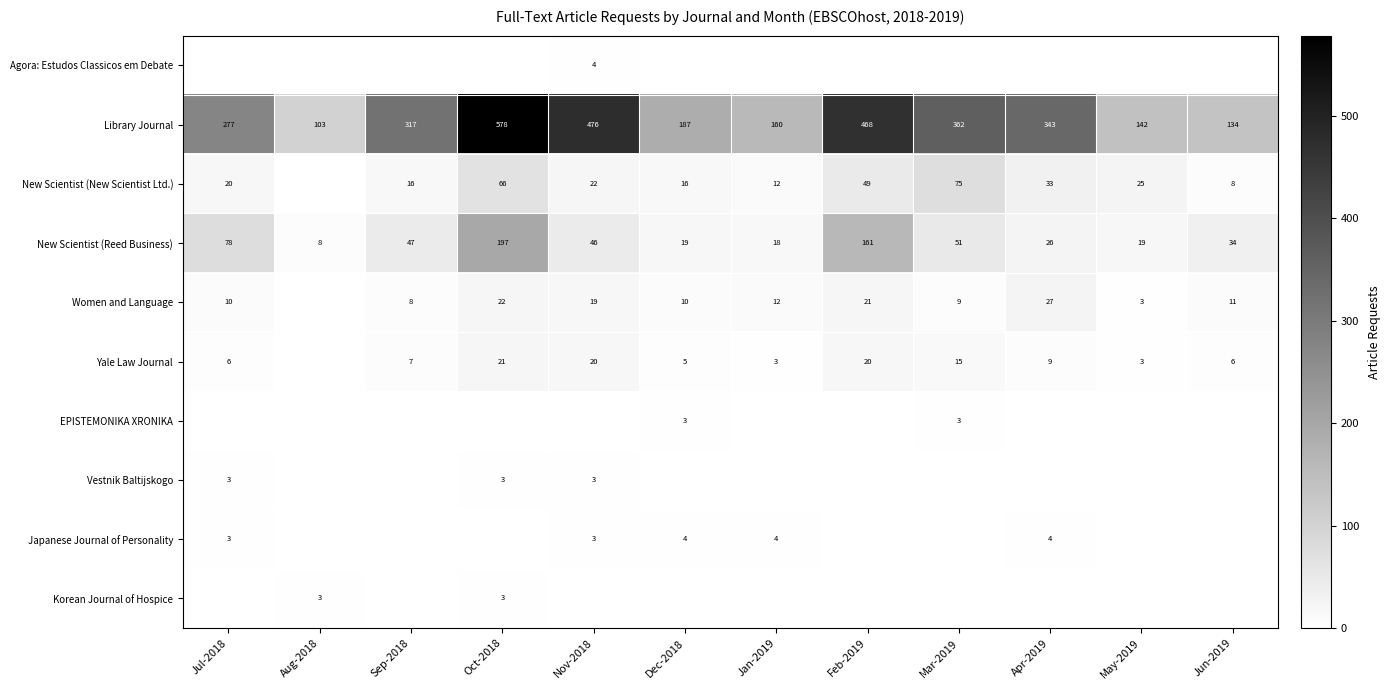

What is the lowest value of the New Scientist (Reed Business) series?

8